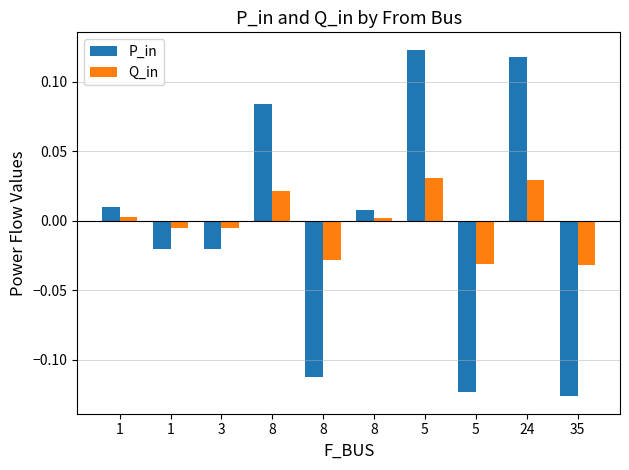

Does the chart contain stacked bars?

No